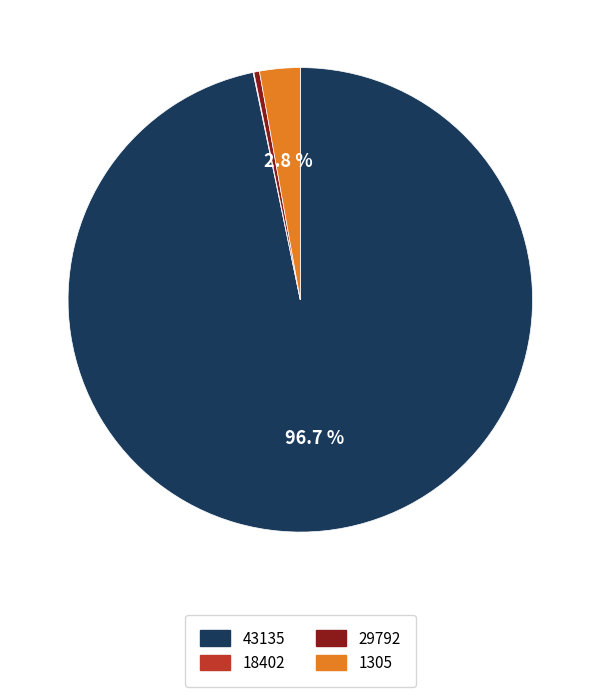

To the nearest percent, what portion does 43135 represent?

97%